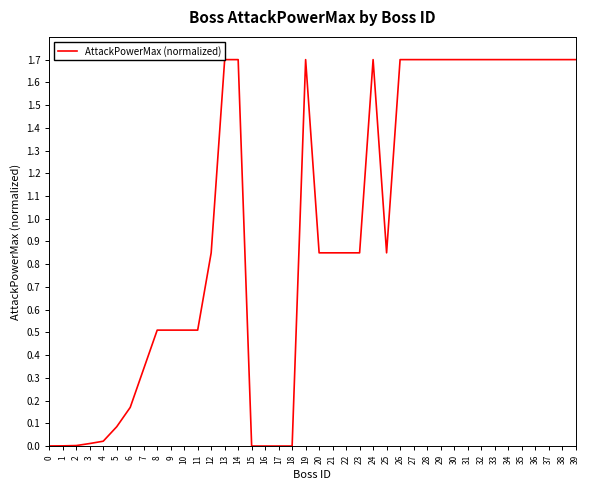

Where is the data nearest to the value 0?

15